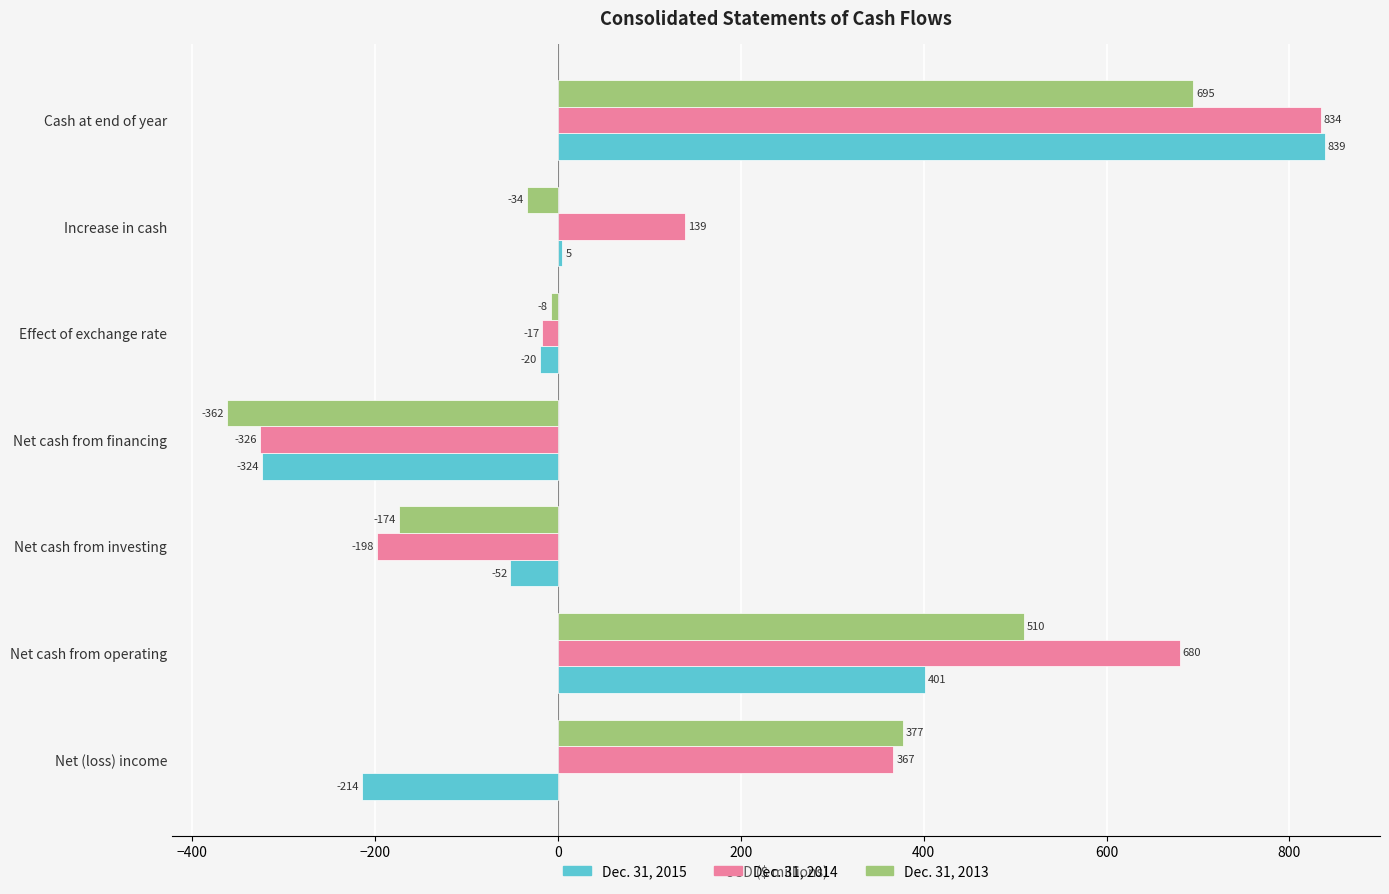

How many Dec. 31, 2013 values are between -174 and 510?

5